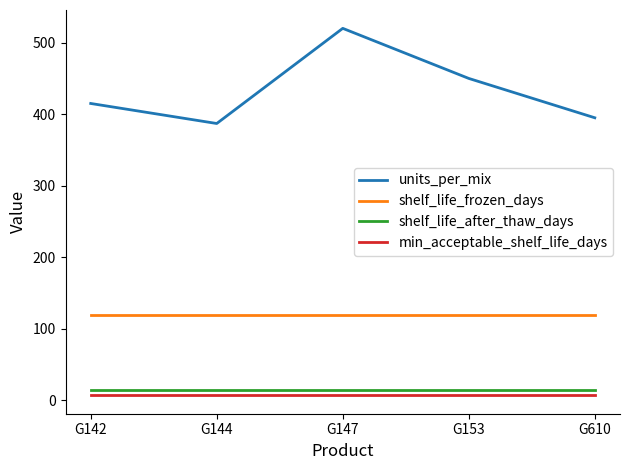

What value does the shelf_life_after_thaw_days series have at G610?

14